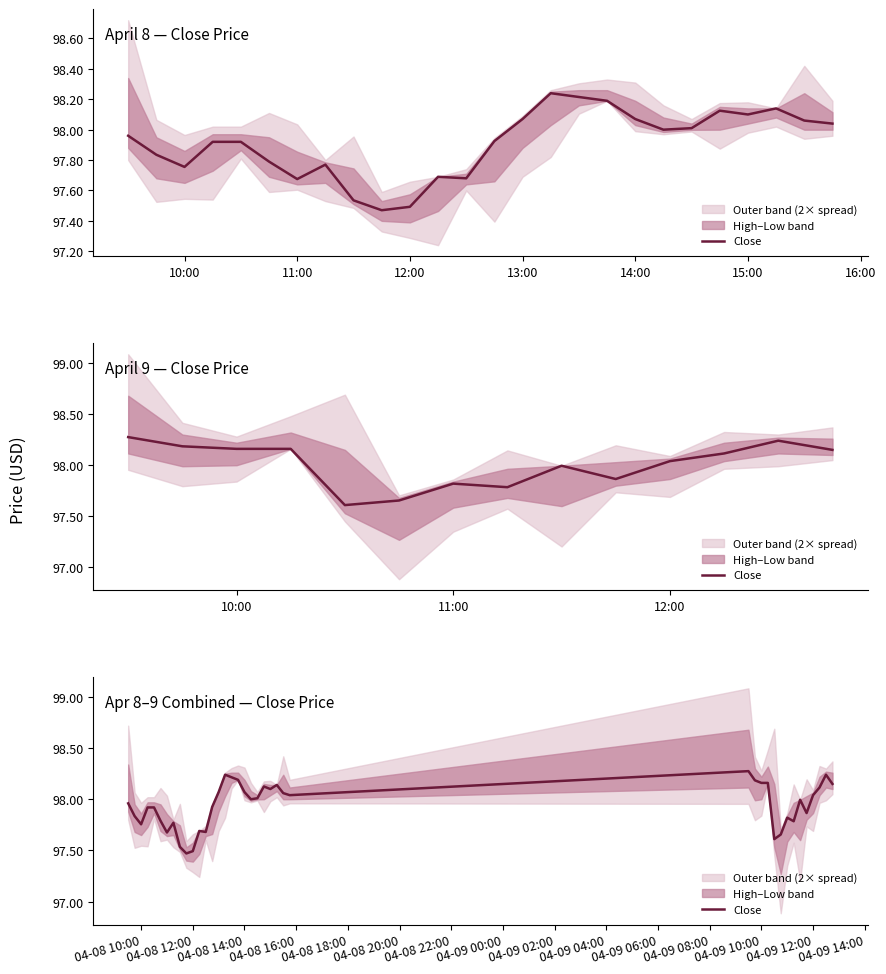

True or false: the data shows 22.7 at 10:00.

False